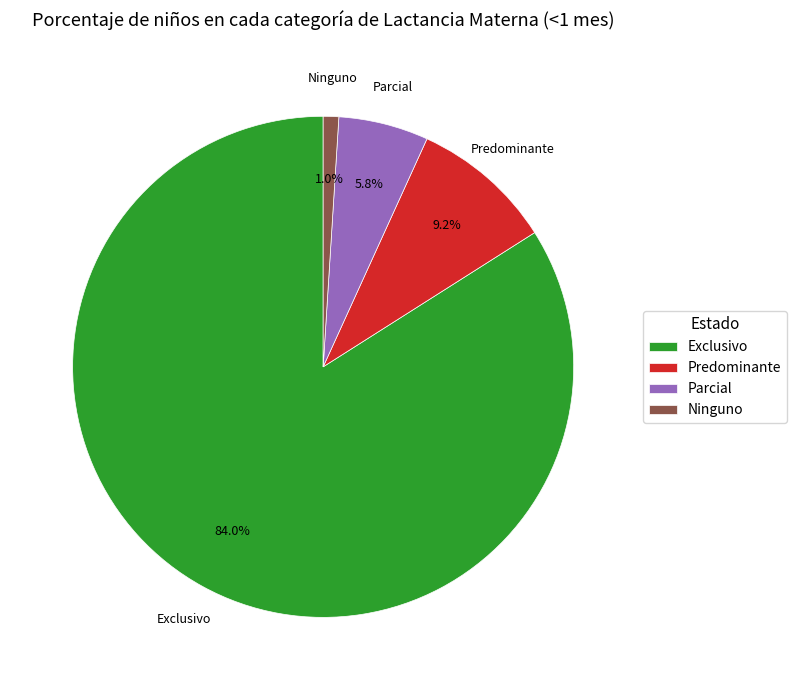

Does Parcial represent more than half of the total?

No